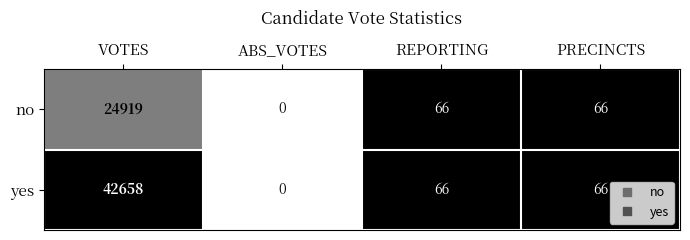

Which series has the widest spread of values?

yes